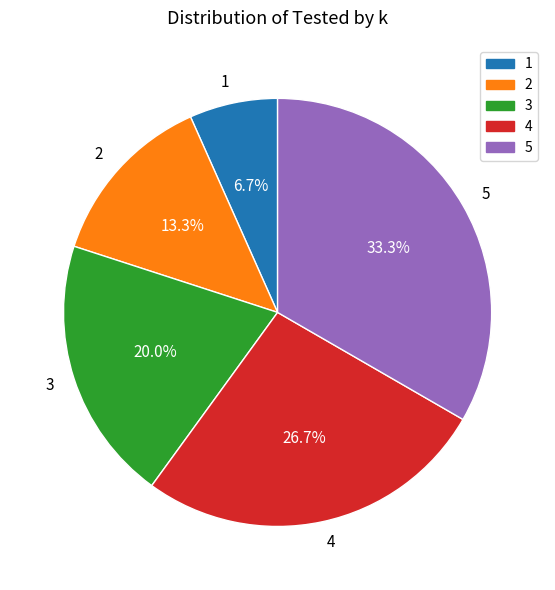

Which has a higher value, 3 or 4?

4